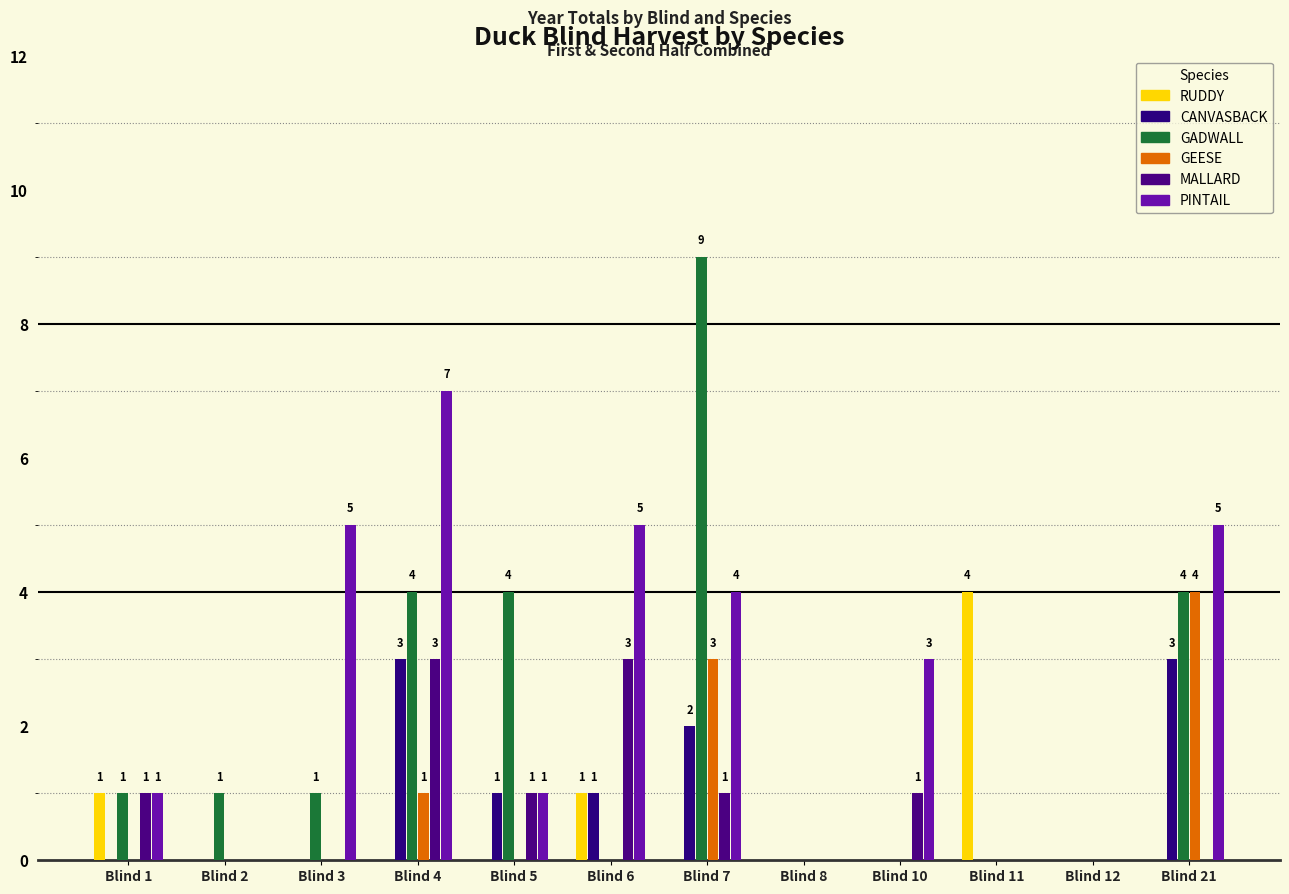

How many data points does each series have?

12